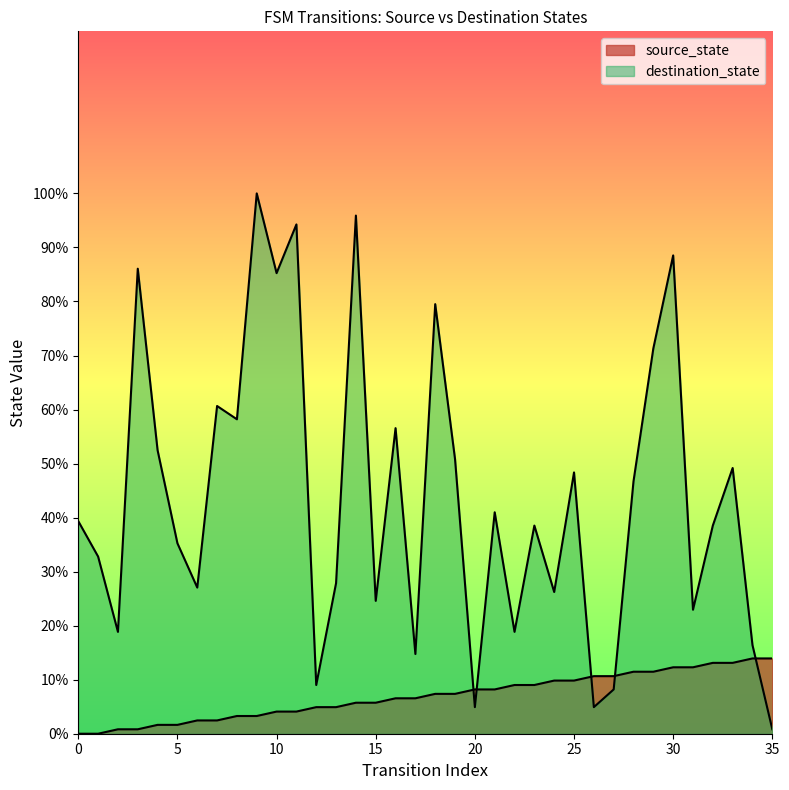

What is the difference between the highest and lowest values at 4?

50.8